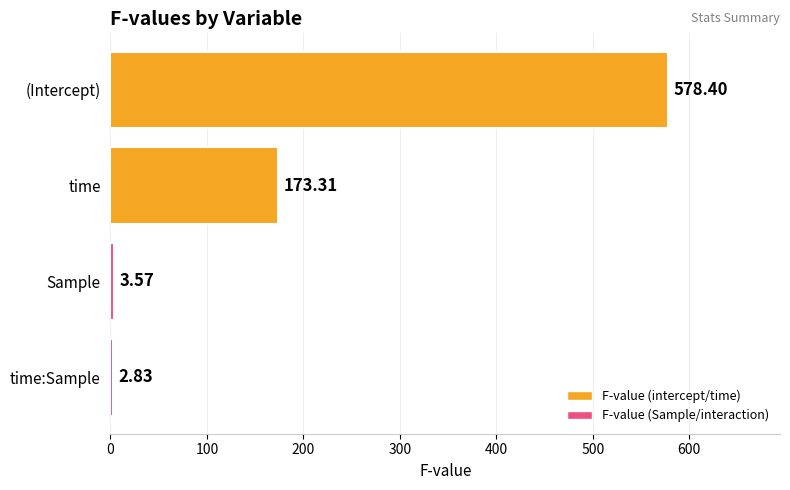

What is the average value?

189.5